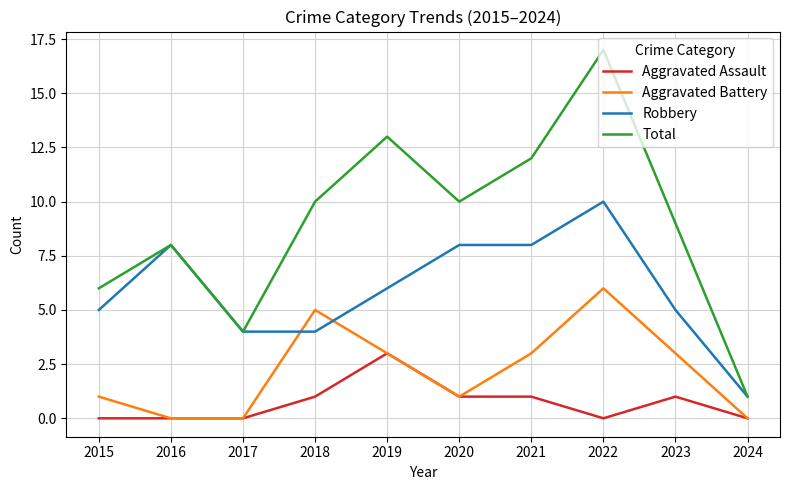

Count the Aggravated Battery values in the range 0 to 3.

8